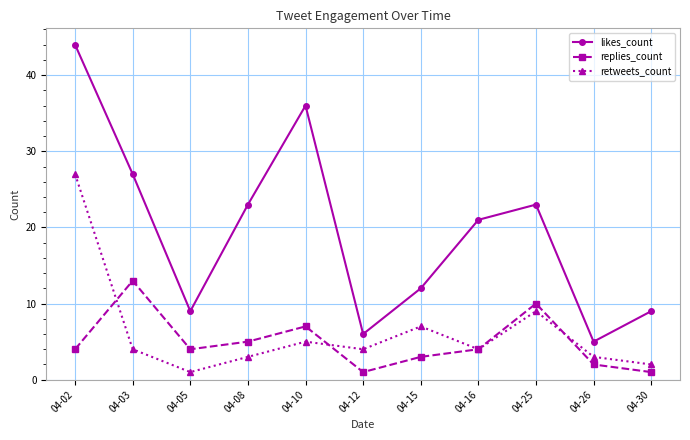

At which label does replies_count reach its peak?

04-03